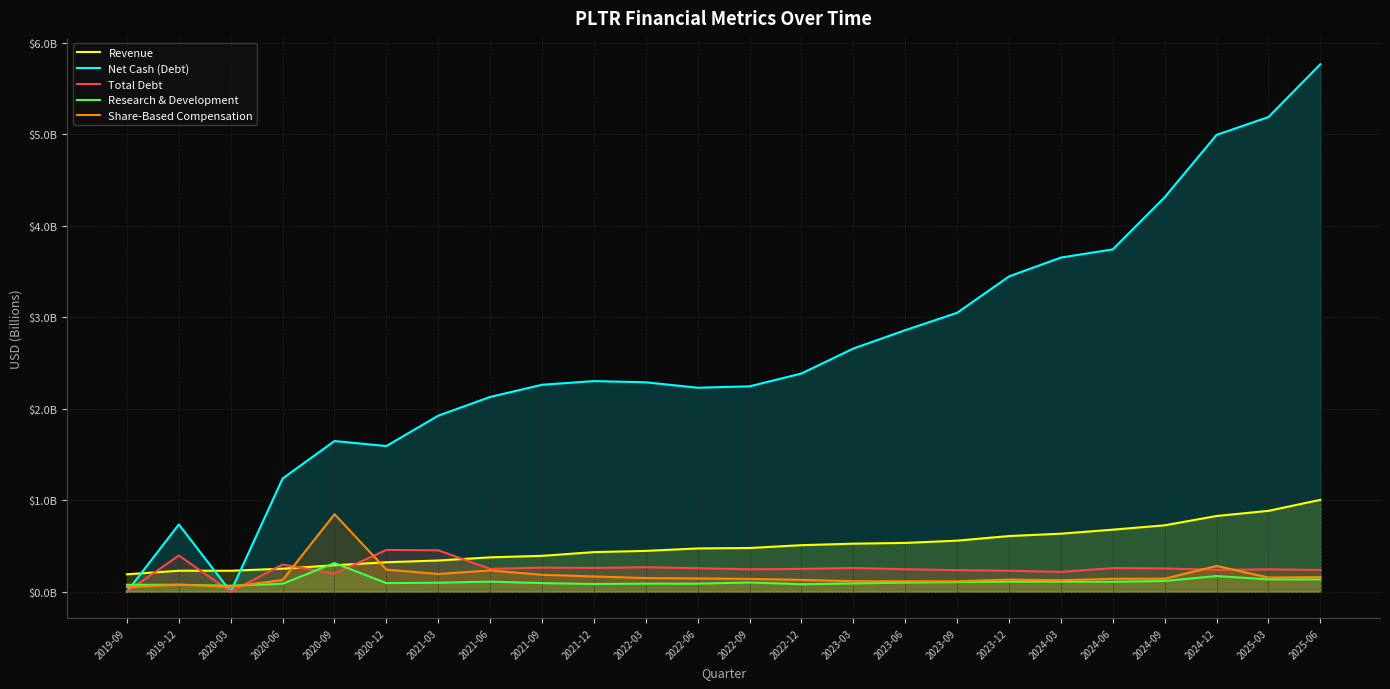

At which category does Total Debt reach its first local peak?

2019-12